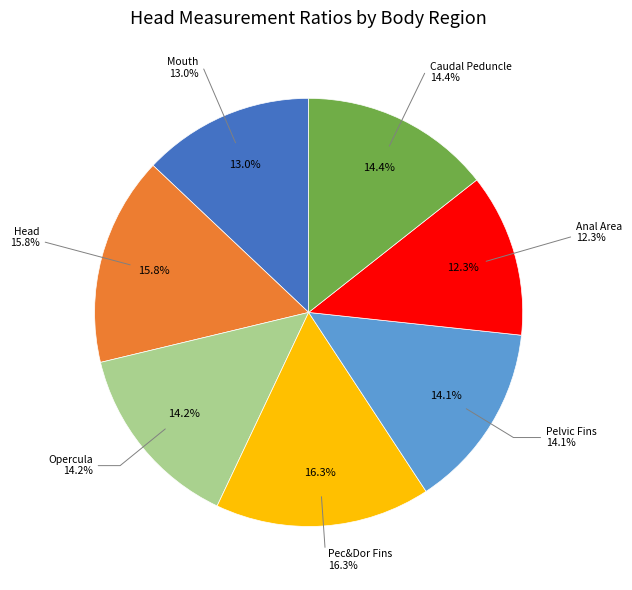

Which has a higher value, Opercula or Pec&Dor Fins?

Pec&Dor Fins